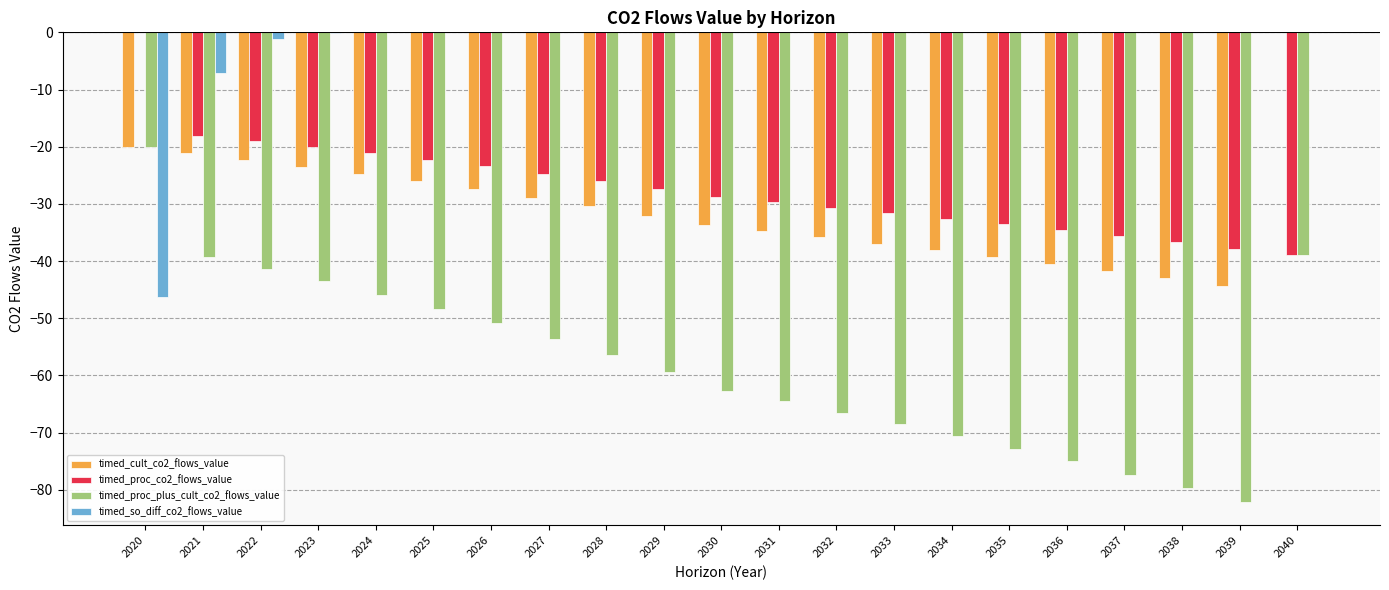

What is the total value across all series at 2029?

-118.9